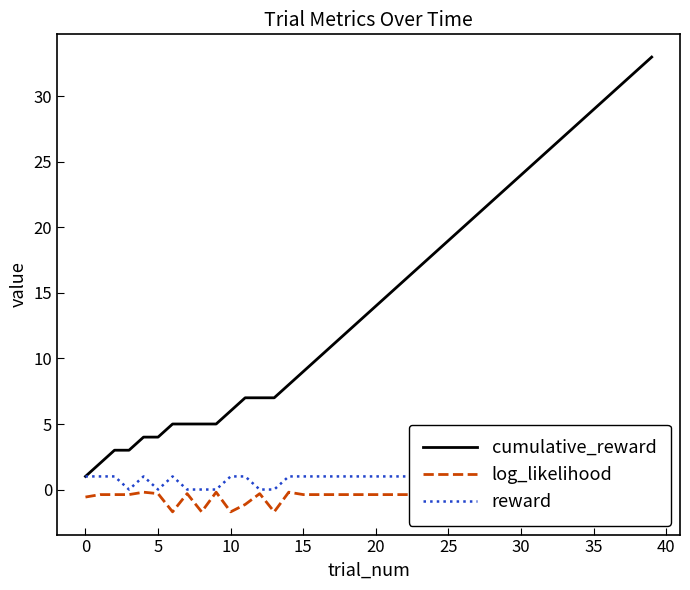

True or false: log_likelihood and cumulative_reward cross at least once.

False